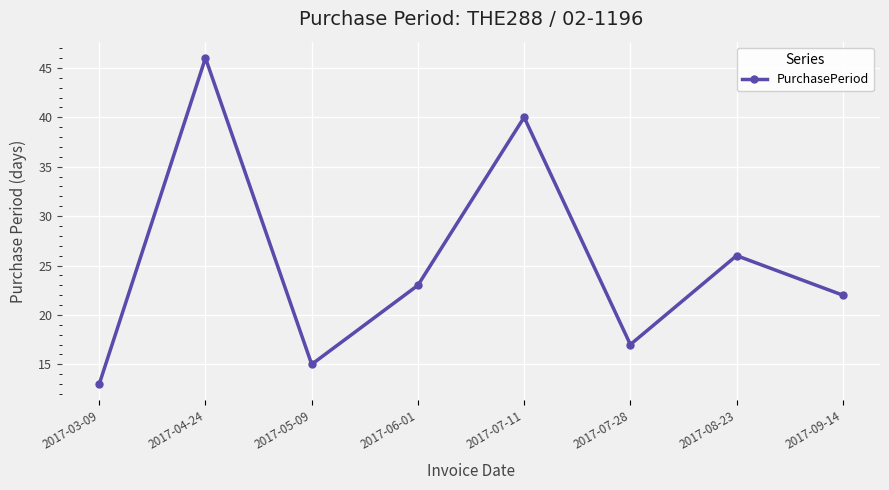

At which category does the data reach its first local peak?

2017-04-24